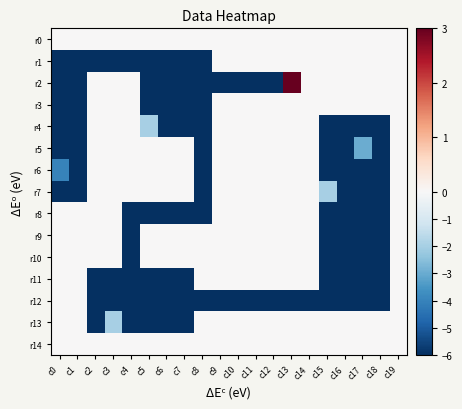

Reading left to right, what are all the values shown in this chart?

r0: c0=0	c1=0	c2=0	c3=0	c4=0	c5=0	c6=0	c7=0	c8=0	c9=0	c10=0	c11=0	c12=0	c13=0	c14=0	c15=0	c16=0	c17=0	c18=0	c19=0
r1: c0=-6	c1=-6	c2=-6	c3=-6	c4=-6	c5=-6	c6=-6	c7=-6	c8=-6	c9=0	c10=0	c11=0	c12=0	c13=0	c14=0	c15=0	c16=0	c17=0	c18=0	c19=0
r2: c0=-6	c1=-6	c2=0	c3=0	c4=0	c5=-6	c6=-6	c7=-6	c8=-6	c9=-6	c10=-6	c11=-6	c12=-6	c13=3	c14=0	c15=0	c16=0	c17=0	c18=0	c19=0
r3: c0=-6	c1=-6	c2=0	c3=0	c4=0	c5=-6	c6=-6	c7=-6	c8=-6	c9=0	c10=0	c11=0	c12=0	c13=0	c14=0	c15=0	c16=0	c17=0	c18=0	c19=0
r4: c0=-6	c1=-6	c2=0	c3=0	c4=0	c5=-2	c6=-6	c7=-6	c8=-6	c9=0	c10=0	c11=0	c12=0	c13=0	c14=0	c15=-6	c16=-6	c17=-6	c18=-6	c19=0
r5: c0=-6	c1=-6	c2=0	c3=0	c4=0	c5=0	c6=0	c7=0	c8=-6	c9=0	c10=0	c11=0	c12=0	c13=0	c14=0	c15=-6	c16=-6	c17=-3	c18=-6	c19=0
r6: c0=-4	c1=-6	c2=0	c3=0	c4=0	c5=0	c6=0	c7=0	c8=-6	c9=0	c10=0	c11=0	c12=0	c13=0	c14=0	c15=-6	c16=-6	c17=-6	c18=-6	c19=0
r7: c0=-6	c1=-6	c2=0	c3=0	c4=0	c5=0	c6=0	c7=0	c8=-6	c9=0	c10=0	c11=0	c12=0	c13=0	c14=0	c15=-2	c16=-6	c17=-6	c18=-6	c19=0
r8: c0=0	c1=0	c2=0	c3=0	c4=-6	c5=-6	c6=-6	c7=-6	c8=-6	c9=0	c10=0	c11=0	c12=0	c13=0	c14=0	c15=-6	c16=-6	c17=-6	c18=-6	c19=0
r9: c0=0	c1=0	c2=0	c3=0	c4=-6	c5=0	c6=0	c7=0	c8=0	c9=0	c10=0	c11=0	c12=0	c13=0	c14=0	c15=-6	c16=-6	c17=-6	c18=-6	c19=0
r10: c0=0	c1=0	c2=0	c3=0	c4=-6	c5=0	c6=0	c7=0	c8=0	c9=0	c10=0	c11=0	c12=0	c13=0	c14=0	c15=-6	c16=-6	c17=-6	c18=-6	c19=0
r11: c0=0	c1=0	c2=-6	c3=-6	c4=-6	c5=-6	c6=-6	c7=-6	c8=0	c9=0	c10=0	c11=0	c12=0	c13=0	c14=0	c15=-6	c16=-6	c17=-6	c18=-6	c19=0
r12: c0=0	c1=0	c2=-6	c3=-6	c4=-6	c5=-6	c6=-6	c7=-6	c8=-6	c9=-6	c10=-6	c11=-6	c12=-6	c13=-6	c14=-6	c15=-6	c16=-6	c17=-6	c18=-6	c19=0
r13: c0=0	c1=0	c2=-6	c3=-2	c4=-6	c5=-6	c6=-6	c7=-6	c8=0	c9=0	c10=0	c11=0	c12=0	c13=0	c14=0	c15=0	c16=0	c17=0	c18=0	c19=0
r14: c0=0	c1=0	c2=0	c3=0	c4=0	c5=0	c6=0	c7=0	c8=0	c9=0	c10=0	c11=0	c12=0	c13=0	c14=0	c15=0	c16=0	c17=0	c18=0	c19=0